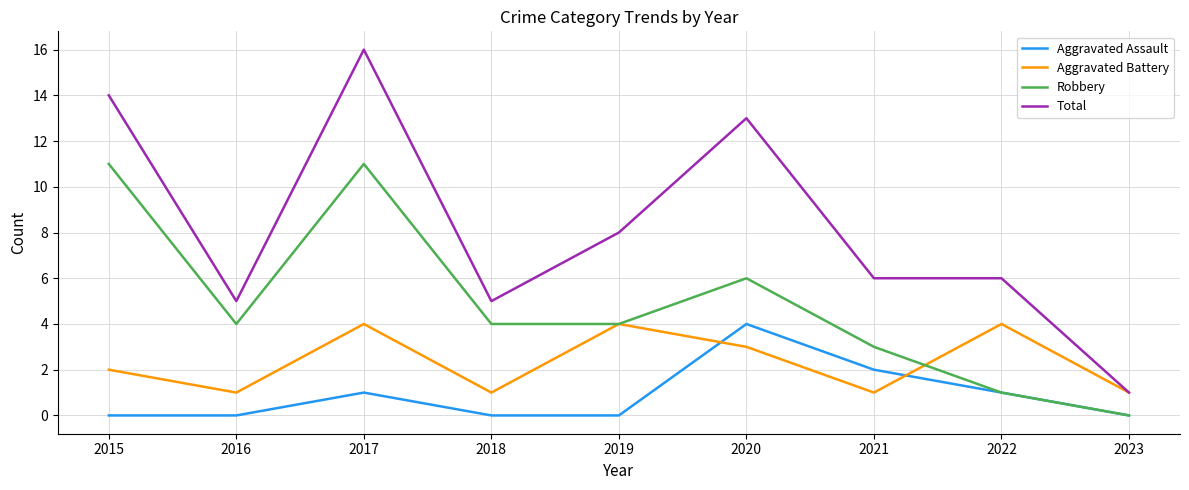

Between which two adjacent categories do Aggravated Assault and Aggravated Battery first intersect?

2019 and 2020